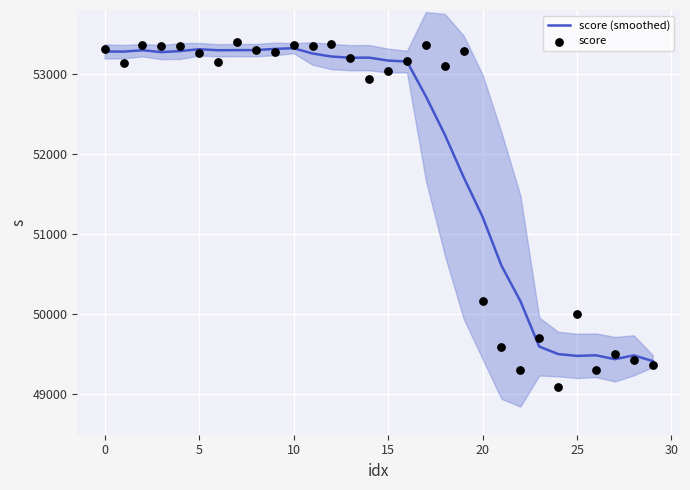

What is the total value across all series at 10?

106650.3